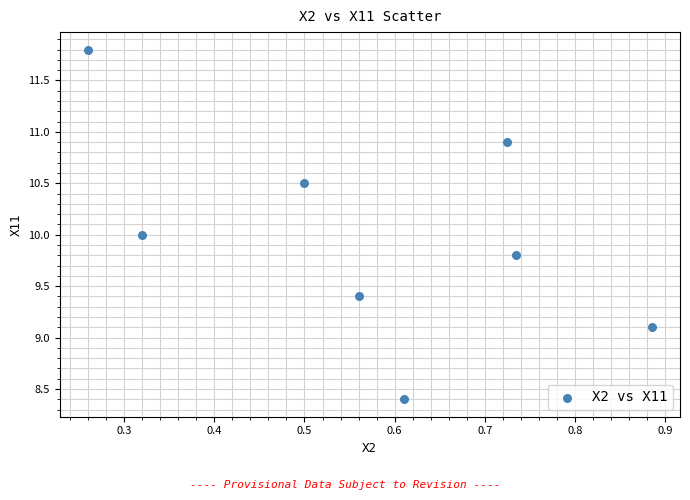

What is the range of Y values (max minus min)?

3.4